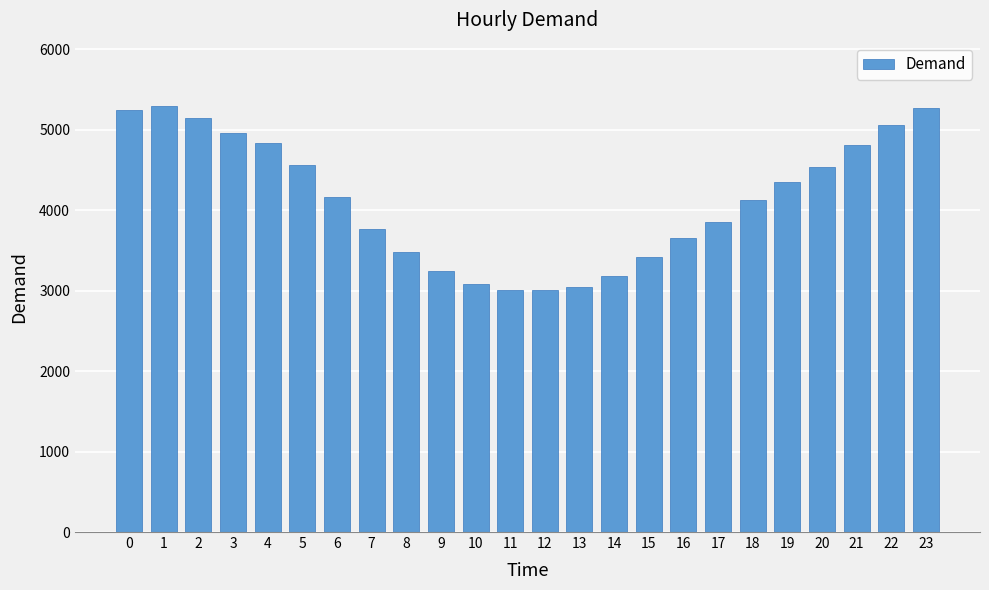

What is the change in value from 9 to 22?

+1814